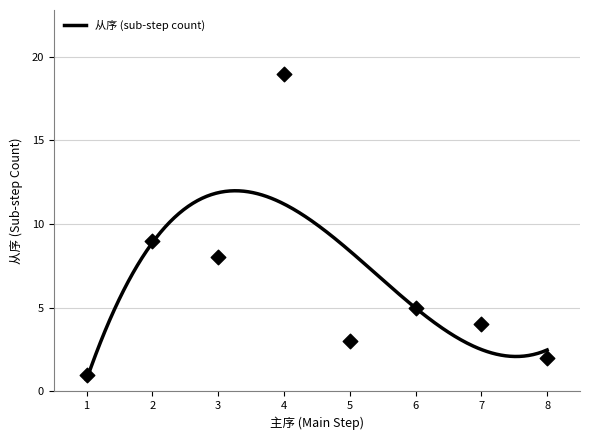

Which has a higher value, 1 or 4?

4